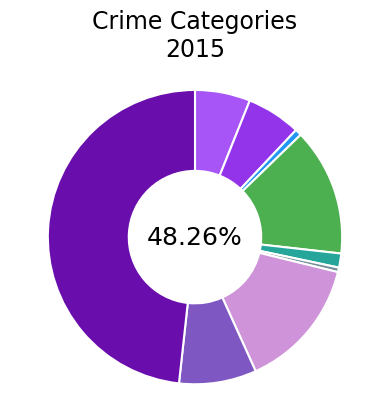

What percentage is the Burglary slice, to the nearest percent?

14%